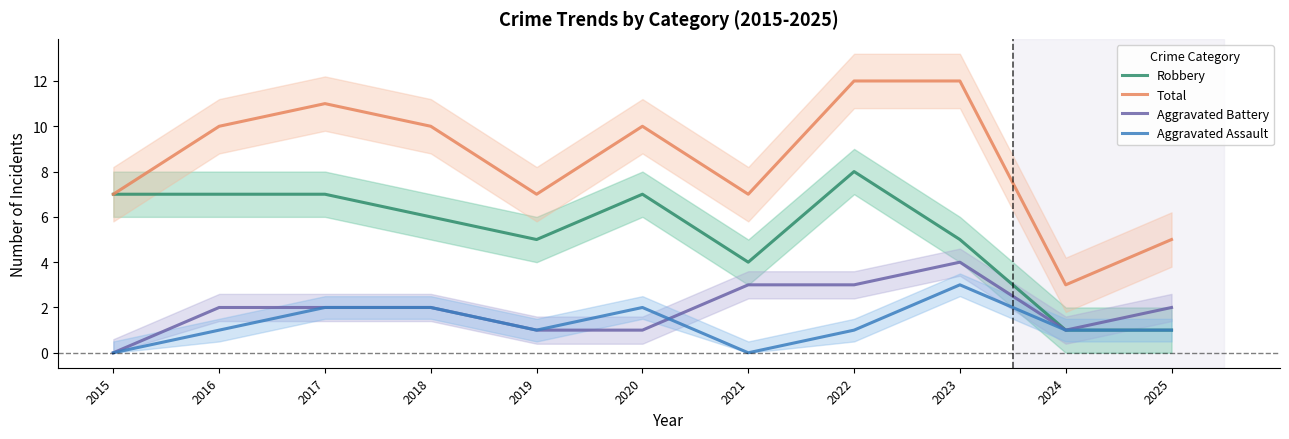

How many interior local valleys does the Robbery series have?

2